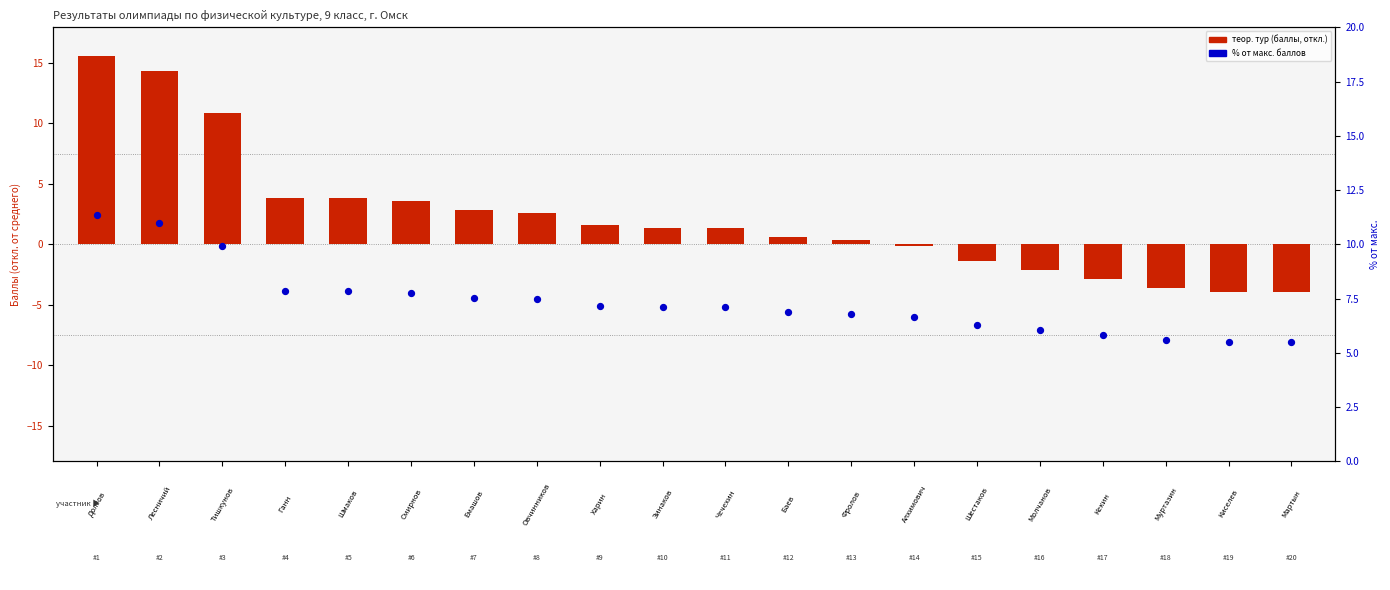

Which series contains the lowest Y value?

теор. тур (отклонение от среднего)